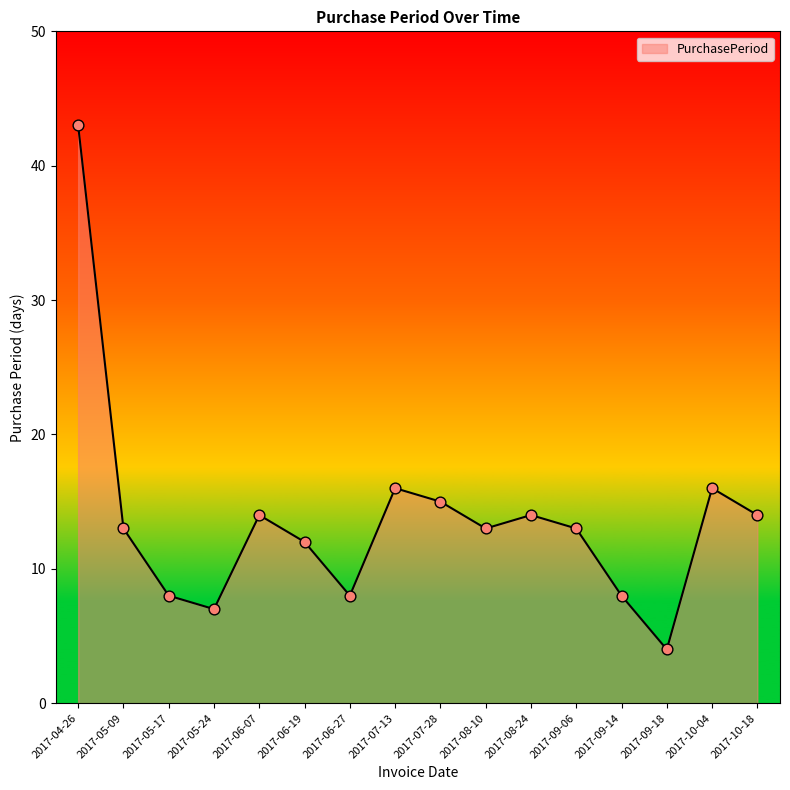

Between 2017-09-18 and 2017-06-19, which is larger?

2017-06-19